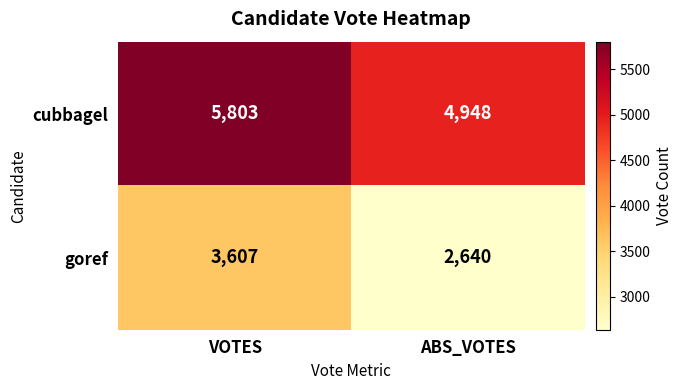

The cubbagel series shows 1932 at ABS_VOTES. True or false?

False